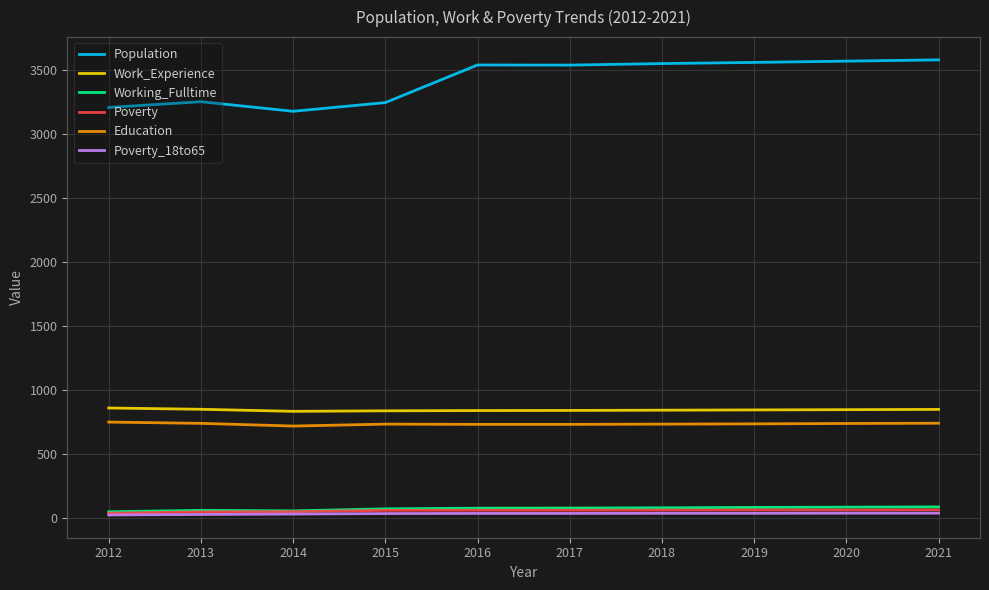

What is the maximum value shown in the chart?

3581